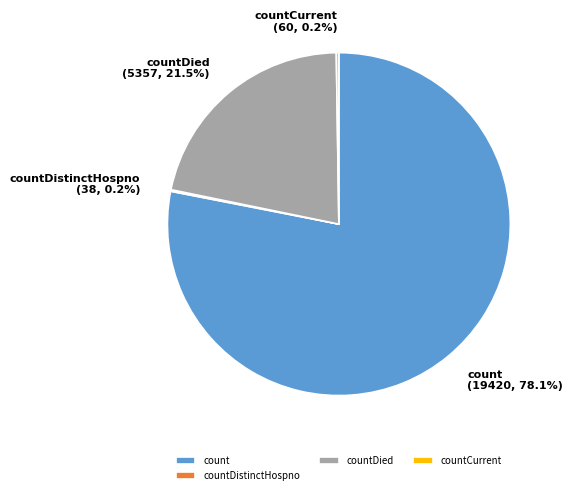

Does count account for over 50% of the chart?

Yes